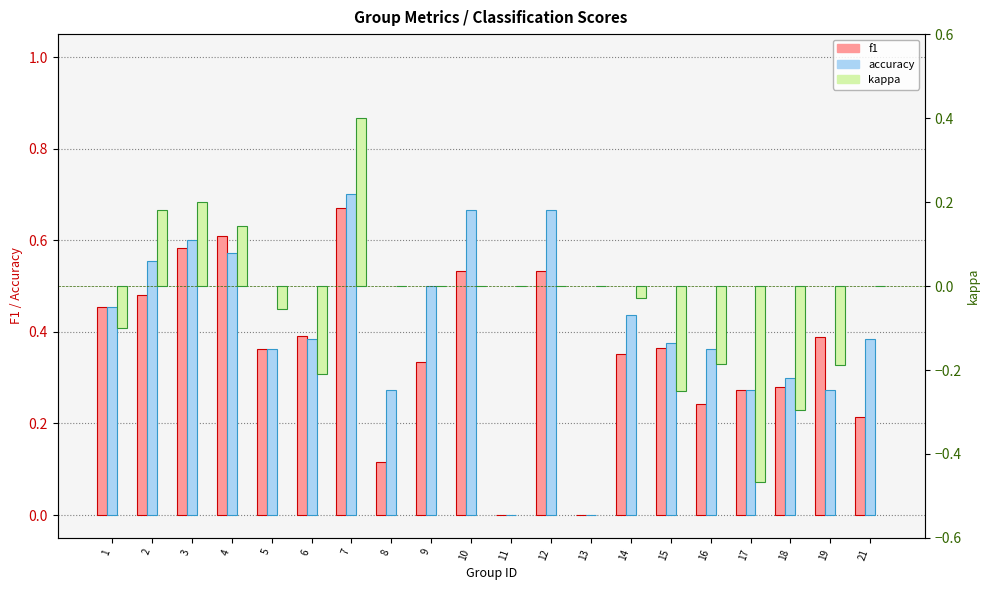

What is the lowest value of the kappa series?

-0.5